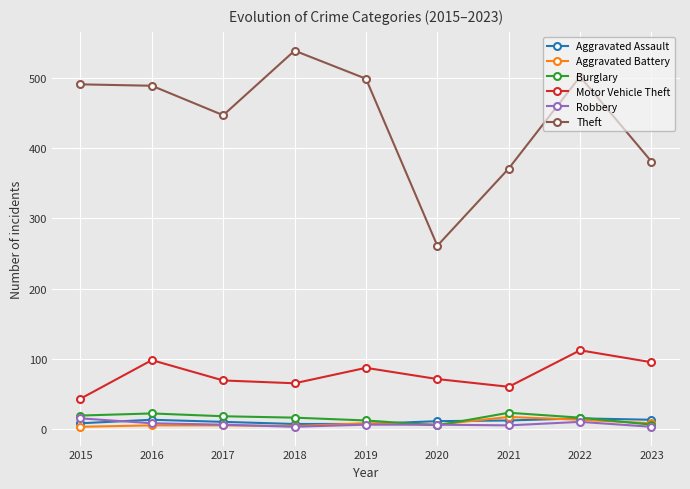

What is the sum of the Motor Vehicle Theft values at 2021 and 2023?

155